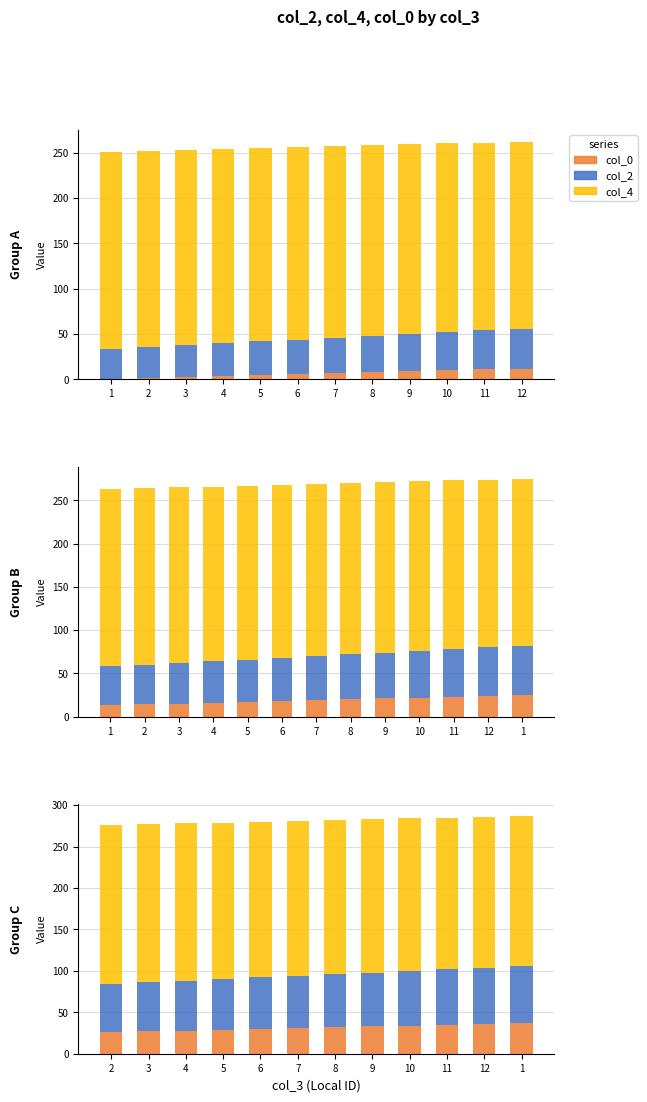

At which label is col_4 closest to 186?

8